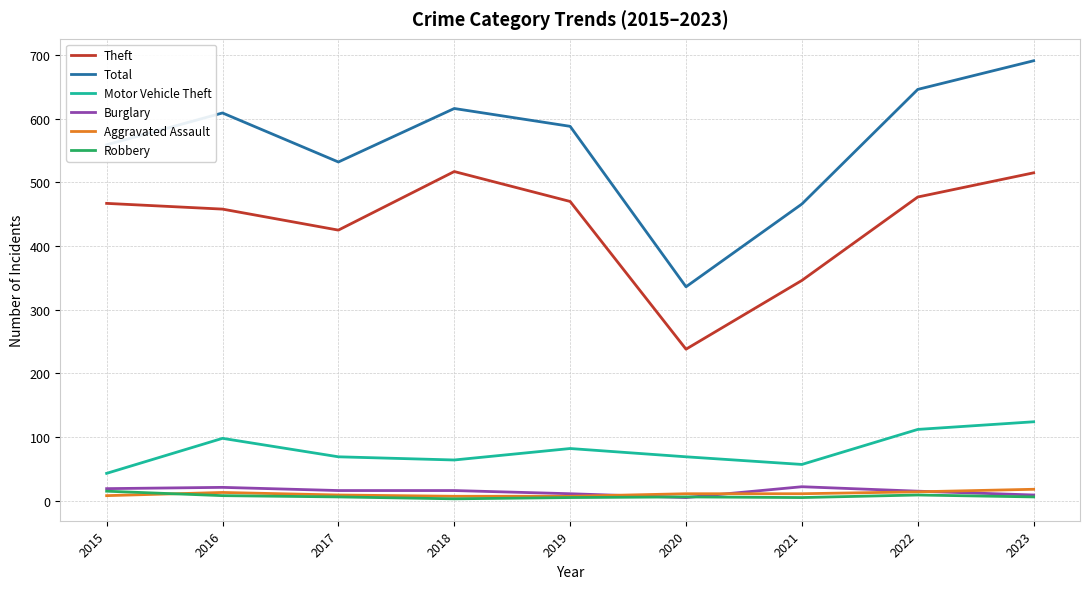

Where does the Burglary series first go above 16?

2015